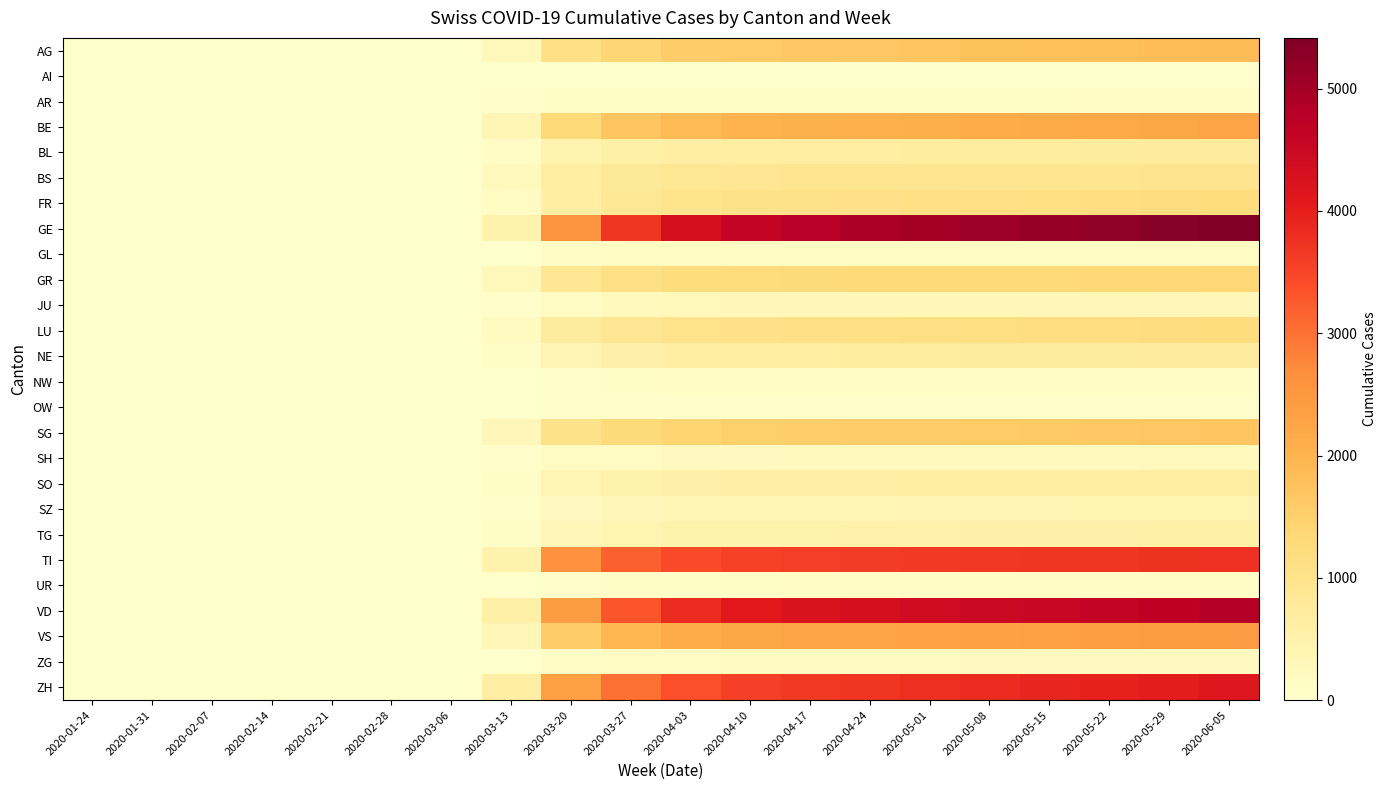

Reading left to right, what are all the values shown in this chart?

AG: 2020-01-24=0	2020-01-31=0	2020-02-07=0	2020-02-14=0	2020-02-21=0	2020-02-28=0	2020-03-06=0	2020-03-13=267	2020-03-20=1118	2020-03-27=1396	2020-04-03=1548	2020-04-10=1607	2020-04-17=1636	2020-04-24=1660	2020-05-01=1697	2020-05-08=1739	2020-05-15=1760	2020-05-22=1790	2020-05-29=1822	2020-06-05=1855
AI: 2020-01-24=0	2020-01-31=0	2020-02-07=0	2020-02-14=0	2020-02-21=0	2020-02-28=0	2020-03-06=0	2020-03-13=0	2020-03-20=7	2020-03-27=7	2020-04-03=8	2020-04-10=8	2020-04-17=8	2020-04-24=8	2020-05-01=8	2020-05-08=8	2020-05-15=8	2020-05-22=8	2020-05-29=8	2020-06-05=8
AR: 2020-01-24=0	2020-01-31=0	2020-02-07=0	2020-02-14=0	2020-02-21=0	2020-02-28=0	2020-03-06=0	2020-03-13=37	2020-03-20=64	2020-03-27=73	2020-04-03=79	2020-04-10=82	2020-04-17=83	2020-04-24=83	2020-05-01=83	2020-05-08=83	2020-05-15=84	2020-05-22=86	2020-05-29=87	2020-06-05=87
BE: 2020-01-24=0	2020-01-31=0	2020-02-07=0	2020-02-14=0	2020-02-21=0	2020-02-28=0	2020-03-06=0	2020-03-13=354	2020-03-20=1310	2020-03-27=1705	2020-04-03=1893	2020-04-10=1990	2020-04-17=2038	2020-04-24=2060	2020-05-01=2089	2020-05-08=2119	2020-05-15=2145	2020-05-22=2179	2020-05-29=2218	2020-06-05=2256
BL: 2020-01-24=0	2020-01-31=0	2020-02-07=0	2020-02-14=0	2020-02-21=0	2020-02-28=0	2020-03-06=0	2020-03-13=113	2020-03-20=450	2020-03-27=565	2020-04-03=628	2020-04-10=659	2020-04-17=665	2020-04-24=671	2020-05-01=678	2020-05-08=688	2020-05-15=696	2020-05-22=708	2020-05-29=720	2020-06-05=735
BS: 2020-01-24=0	2020-01-31=0	2020-02-07=0	2020-02-14=0	2020-02-21=0	2020-02-28=0	2020-03-06=0	2020-03-13=218	2020-03-20=653	2020-03-27=794	2020-04-03=869	2020-04-10=901	2020-04-17=913	2020-04-24=918	2020-05-01=928	2020-05-08=937	2020-05-15=941	2020-05-22=944	2020-05-29=952	2020-06-05=965
FR: 2020-01-24=0	2020-01-31=0	2020-02-07=0	2020-02-14=0	2020-02-21=0	2020-02-28=0	2020-03-06=0	2020-03-13=134	2020-03-20=629	2020-03-27=853	2020-04-03=978	2020-04-10=1032	2020-04-17=1055	2020-04-24=1072	2020-05-01=1101	2020-05-08=1125	2020-05-15=1144	2020-05-22=1168	2020-05-29=1194	2020-06-05=1222
GE: 2020-01-24=0	2020-01-31=0	2020-02-07=0	2020-02-14=0	2020-02-21=0	2020-02-28=0	2020-03-06=0	2020-03-13=500	2020-03-20=2572	2020-03-27=3691	2020-04-03=4310	2020-04-10=4605	2020-04-17=4779	2020-04-24=4904	2020-05-01=5008	2020-05-08=5087	2020-05-15=5143	2020-05-22=5218	2020-05-29=5310	2020-06-05=5415
GL: 2020-01-24=0	2020-01-31=0	2020-02-07=0	2020-02-14=0	2020-02-21=0	2020-02-28=0	2020-03-06=0	2020-03-13=16	2020-03-20=112	2020-03-27=140	2020-04-03=155	2020-04-10=161	2020-04-17=163	2020-04-24=164	2020-05-01=165	2020-05-08=166	2020-05-15=166	2020-05-22=167	2020-05-29=168	2020-06-05=168
GR: 2020-01-24=0	2020-01-31=0	2020-02-07=0	2020-02-14=0	2020-02-21=0	2020-02-28=0	2020-03-06=0	2020-03-13=262	2020-03-20=894	2020-03-27=1084	2020-04-03=1208	2020-04-10=1261	2020-04-17=1284	2020-04-24=1295	2020-05-01=1309	2020-05-08=1323	2020-05-15=1332	2020-05-22=1341	2020-05-29=1351	2020-06-05=1360
JU: 2020-01-24=0	2020-01-31=0	2020-02-07=0	2020-02-14=0	2020-02-21=0	2020-02-28=0	2020-03-06=0	2020-03-13=24	2020-03-20=169	2020-03-27=232	2020-04-03=267	2020-04-10=282	2020-04-17=289	2020-04-24=294	2020-05-01=302	2020-05-08=308	2020-05-15=313	2020-05-22=316	2020-05-29=323	2020-06-05=330
LU: 2020-01-24=0	2020-01-31=0	2020-02-07=0	2020-02-14=0	2020-02-21=0	2020-02-28=0	2020-03-06=0	2020-03-13=183	2020-03-20=700	2020-03-27=897	2020-04-03=1008	2020-04-10=1063	2020-04-17=1091	2020-04-24=1110	2020-05-01=1133	2020-05-08=1154	2020-05-15=1167	2020-05-22=1182	2020-05-29=1199	2020-06-05=1222
NE: 2020-01-24=0	2020-01-31=0	2020-02-07=0	2020-02-14=0	2020-02-21=0	2020-02-28=0	2020-03-06=0	2020-03-13=72	2020-03-20=388	2020-03-27=534	2020-04-03=619	2020-04-10=661	2020-04-17=675	2020-04-24=681	2020-05-01=692	2020-05-08=701	2020-05-15=706	2020-05-22=713	2020-05-29=723	2020-06-05=737
NW: 2020-01-24=0	2020-01-31=0	2020-02-07=0	2020-02-14=0	2020-02-21=0	2020-02-28=0	2020-03-06=0	2020-03-13=10	2020-03-20=57	2020-03-27=81	2020-04-03=91	2020-04-10=97	2020-04-17=99	2020-04-24=101	2020-05-01=104	2020-05-08=105	2020-05-15=105	2020-05-22=106	2020-05-29=107	2020-06-05=108
OW: 2020-01-24=0	2020-01-31=0	2020-02-07=0	2020-02-14=0	2020-02-21=0	2020-02-28=0	2020-03-06=0	2020-03-13=6	2020-03-20=34	2020-03-27=43	2020-04-03=47	2020-04-10=49	2020-04-17=49	2020-04-24=49	2020-05-01=49	2020-05-08=49	2020-05-15=49	2020-05-22=49	2020-05-29=49	2020-06-05=49
SG: 2020-01-24=0	2020-01-31=0	2020-02-07=0	2020-02-14=0	2020-02-21=0	2020-02-28=0	2020-03-06=0	2020-03-13=286	2020-03-20=1022	2020-03-27=1286	2020-04-03=1436	2020-04-10=1511	2020-04-17=1540	2020-04-24=1559	2020-05-01=1582	2020-05-08=1604	2020-05-15=1619	2020-05-22=1638	2020-05-29=1663	2020-06-05=1694
SH: 2020-01-24=0	2020-01-31=0	2020-02-07=0	2020-02-14=0	2020-02-21=0	2020-02-28=0	2020-03-06=0	2020-03-13=22	2020-03-20=127	2020-03-27=168	2020-04-03=195	2020-04-10=209	2020-04-17=214	2020-04-24=217	2020-05-01=222	2020-05-08=226	2020-05-15=228	2020-05-22=231	2020-05-29=234	2020-06-05=237
SO: 2020-01-24=0	2020-01-31=0	2020-02-07=0	2020-02-14=0	2020-02-21=0	2020-02-28=0	2020-03-06=0	2020-03-13=73	2020-03-20=363	2020-03-27=471	2020-04-03=541	2020-04-10=573	2020-04-17=584	2020-04-24=591	2020-05-01=604	2020-05-08=617	2020-05-15=624	2020-05-22=631	2020-05-29=640	2020-06-05=651
SZ: 2020-01-24=0	2020-01-31=0	2020-02-07=0	2020-02-14=0	2020-02-21=0	2020-02-28=0	2020-03-06=0	2020-03-13=44	2020-03-20=209	2020-03-27=292	2020-04-03=341	2020-04-10=365	2020-04-17=374	2020-04-24=380	2020-05-01=388	2020-05-08=395	2020-05-15=400	2020-05-22=406	2020-05-29=413	2020-06-05=421
TG: 2020-01-24=0	2020-01-31=0	2020-02-07=0	2020-02-14=0	2020-02-21=0	2020-02-28=0	2020-03-06=0	2020-03-13=67	2020-03-20=321	2020-03-27=414	2020-04-03=468	2020-04-10=494	2020-04-17=506	2020-04-24=514	2020-05-01=523	2020-05-08=532	2020-05-15=537	2020-05-22=544	2020-05-29=552	2020-06-05=562
TI: 2020-01-24=0	2020-01-31=0	2020-02-07=0	2020-02-14=0	2020-02-21=0	2020-02-28=0	2020-03-06=0	2020-03-13=491	2020-03-20=2643	2020-03-27=3174	2020-04-03=3430	2020-04-10=3536	2020-04-17=3581	2020-04-24=3604	2020-05-01=3640	2020-05-08=3668	2020-05-15=3686	2020-05-22=3701	2020-05-29=3726	2020-06-05=3754
UR: 2020-01-24=0	2020-01-31=0	2020-02-07=0	2020-02-14=0	2020-02-21=0	2020-02-28=0	2020-03-06=0	2020-03-13=7	2020-03-20=53	2020-03-27=70	2020-04-03=78	2020-04-10=83	2020-04-17=85	2020-04-24=87	2020-05-01=89	2020-05-08=91	2020-05-15=92	2020-05-22=93	2020-05-29=94	2020-06-05=95
VD: 2020-01-24=0	2020-01-31=0	2020-02-07=0	2020-02-14=0	2020-02-21=0	2020-02-28=0	2020-03-06=0	2020-03-13=560	2020-03-20=2408	2020-03-27=3307	2020-04-03=3835	2020-04-10=4094	2020-04-17=4218	2020-04-24=4302	2020-05-01=4400	2020-05-08=4482	2020-05-15=4538	2020-05-22=4612	2020-05-29=4706	2020-06-05=4814
VS: 2020-01-24=0	2020-01-31=0	2020-02-07=0	2020-02-14=0	2020-02-21=0	2020-02-28=0	2020-03-06=0	2020-03-13=328	2020-03-20=1572	2020-03-27=1949	2020-04-03=2131	2020-04-10=2210	2020-04-17=2257	2020-04-24=2283	2020-05-01=2316	2020-05-08=2345	2020-05-15=2363	2020-05-22=2384	2020-05-29=2414	2020-06-05=2446
ZG: 2020-01-24=0	2020-01-31=0	2020-02-07=0	2020-02-14=0	2020-02-21=0	2020-02-28=0	2020-03-06=0	2020-03-13=19	2020-03-20=97	2020-03-27=136	2020-04-03=162	2020-04-10=175	2020-04-17=180	2020-04-24=183	2020-05-01=188	2020-05-08=192	2020-05-15=194	2020-05-22=197	2020-05-29=202	2020-06-05=207
ZH: 2020-01-24=0	2020-01-31=0	2020-02-07=0	2020-02-14=0	2020-02-21=0	2020-02-28=0	2020-03-06=0	2020-03-13=621	2020-03-20=2355	2020-03-27=3006	2020-04-03=3375	2020-04-10=3571	2020-04-17=3650	2020-04-24=3700	2020-05-01=3773	2020-05-08=3847	2020-05-15=3897	2020-05-22=3959	2020-05-29=4038	2020-06-05=4126